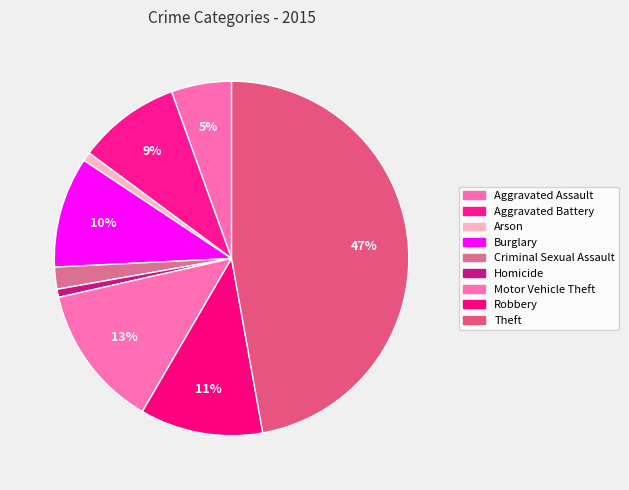

Count the number of slices in the pie.

9